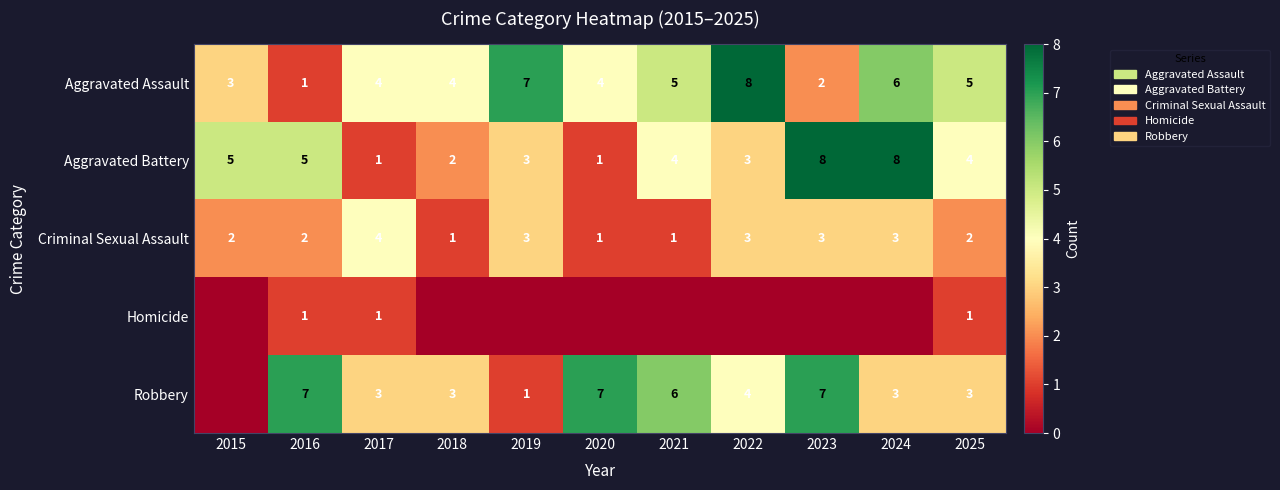

How many distinct data groups are displayed?

5